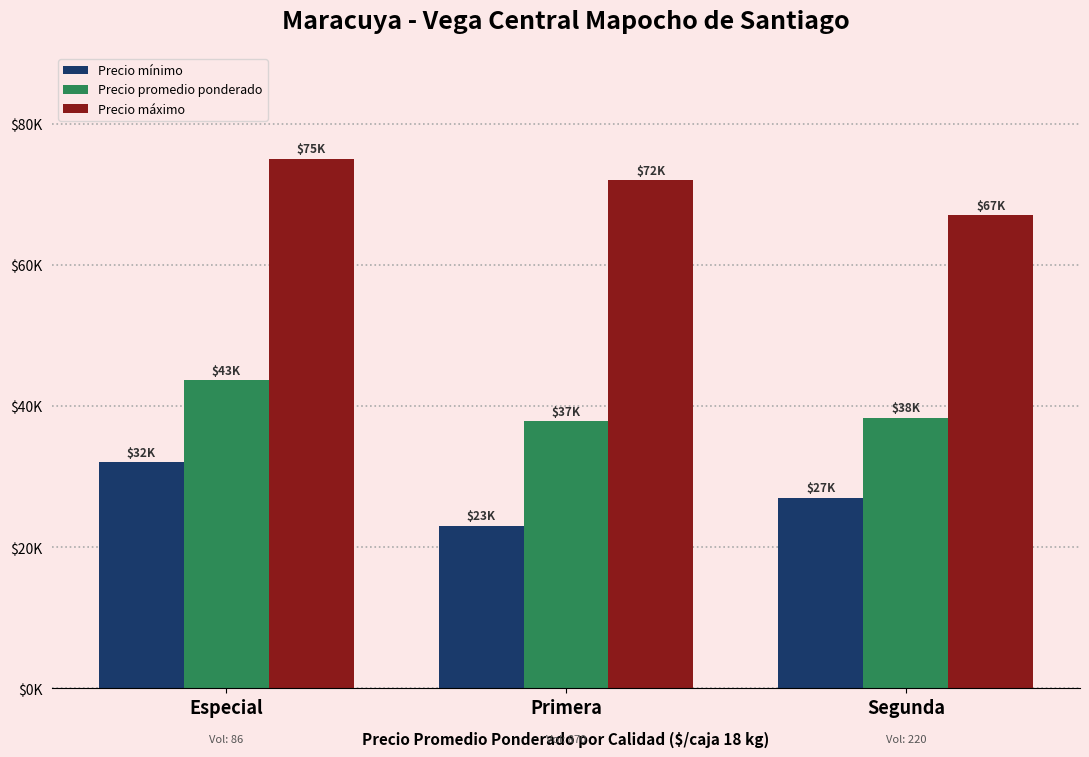

What are all the series names shown in the legend?

Precio mínimo, Precio promedio ponderado, Precio máximo